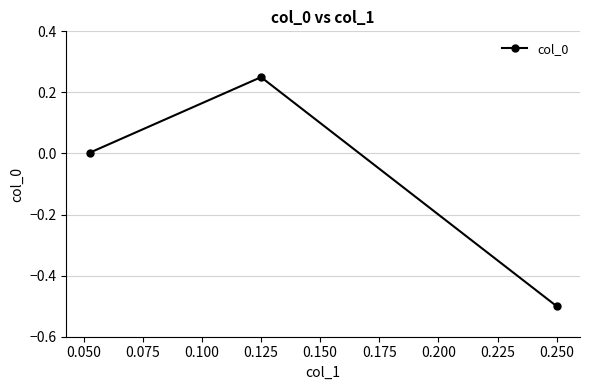

At which category does the chart reach its peak across all series?

0.125